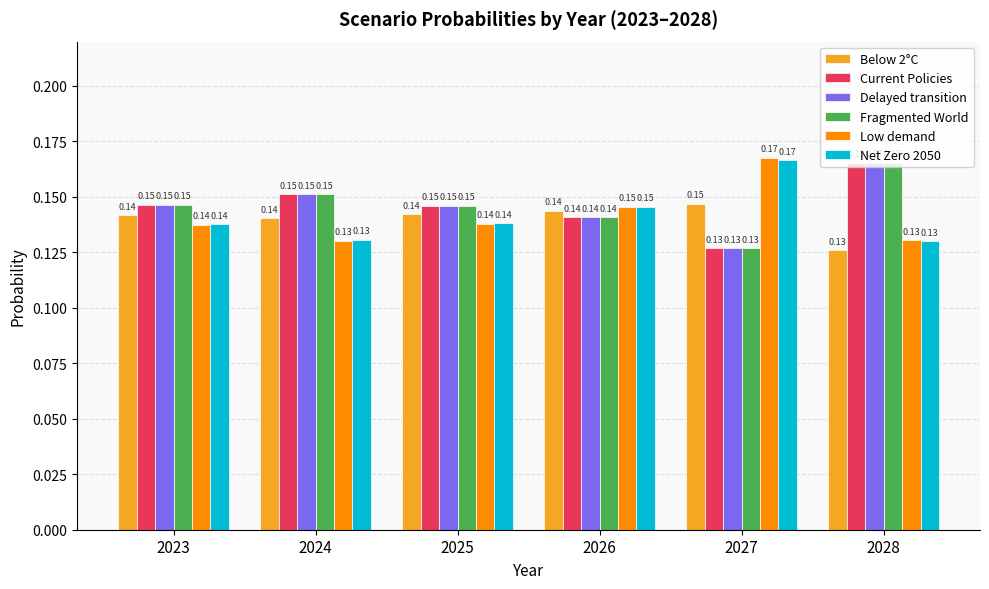

At which category is the sum across all series the highest?

2028